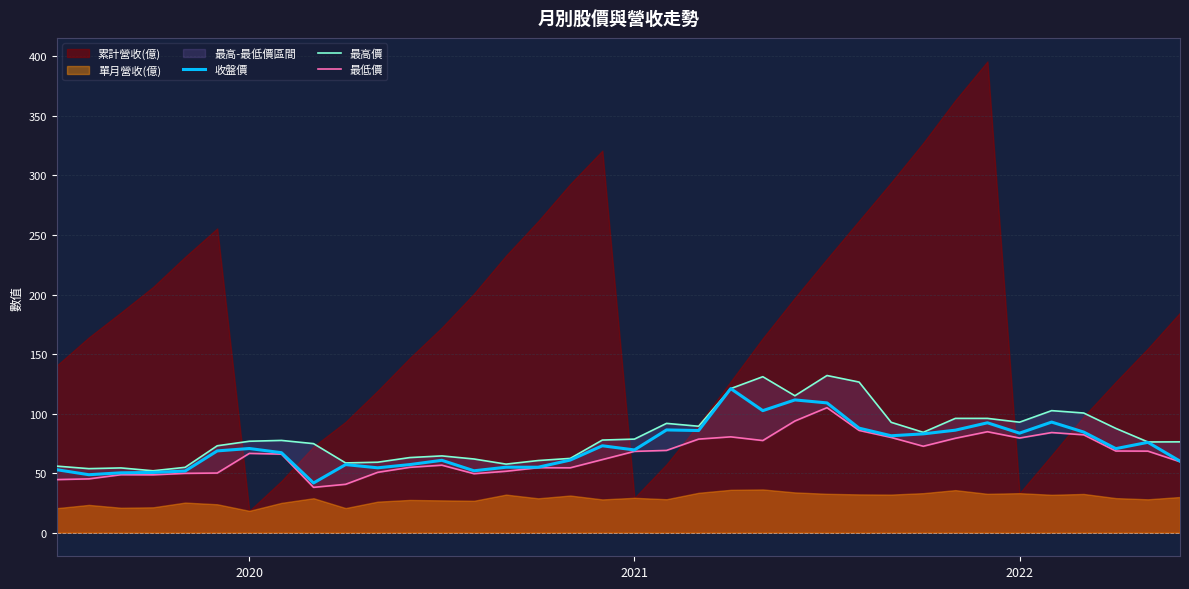

What is the highest value of the 收盤價 series?

121.0